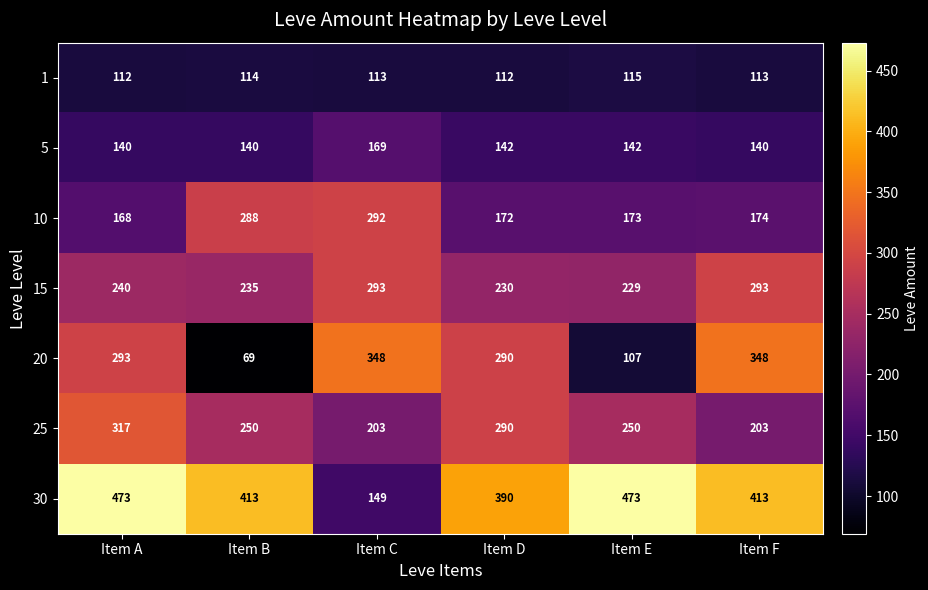

True or false: 1 has a value of 35 at Item C.

False